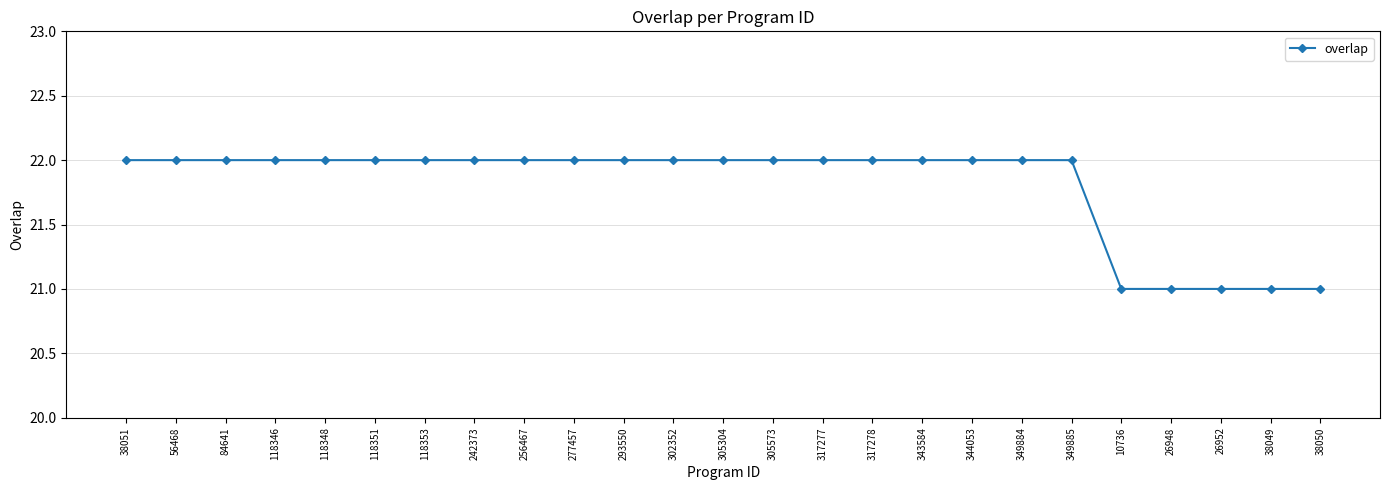

The value at 344053 is 7. True or false?

False